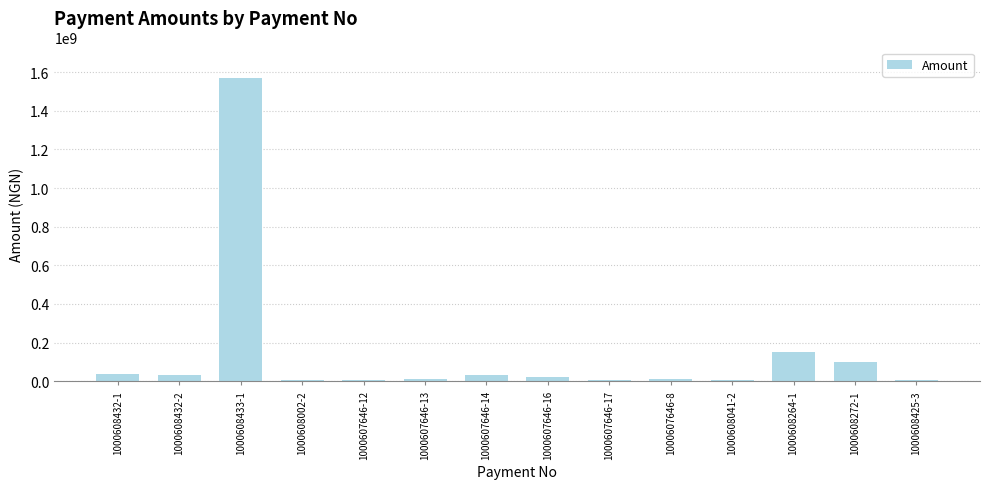

What is the difference between the maximum and minimum values?

1564314800.0